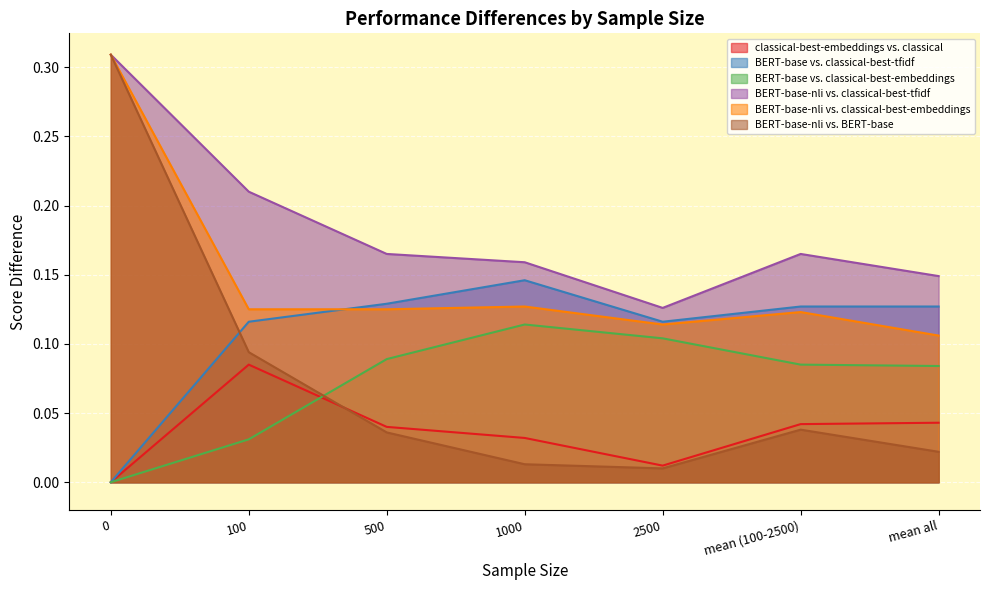

Reading left to right, what are all the values shown in this chart?

classical-best-embeddings vs. classical: 0=0.0	100=0.1	500=0.0	1000=0.0	2500=0.0	mean (100-2500)=0.0	mean all=0.0
BERT-base vs. classical-best-tfidf: 0=0.0	100=0.1	500=0.1	1000=0.1	2500=0.1	mean (100-2500)=0.1	mean all=0.1
BERT-base vs. classical-best-embeddings: 0=0.0	100=0.0	500=0.1	1000=0.1	2500=0.1	mean (100-2500)=0.1	mean all=0.1
BERT-base-nli vs. classical-best-tfidf: 0=0.3	100=0.2	500=0.2	1000=0.2	2500=0.1	mean (100-2500)=0.2	mean all=0.1
BERT-base-nli vs. classical-best-embeddings: 0=0.3	100=0.1	500=0.1	1000=0.1	2500=0.1	mean (100-2500)=0.1	mean all=0.1
BERT-base-nli vs. BERT-base: 0=0.3	100=0.1	500=0.0	1000=0.0	2500=0.0	mean (100-2500)=0.0	mean all=0.0